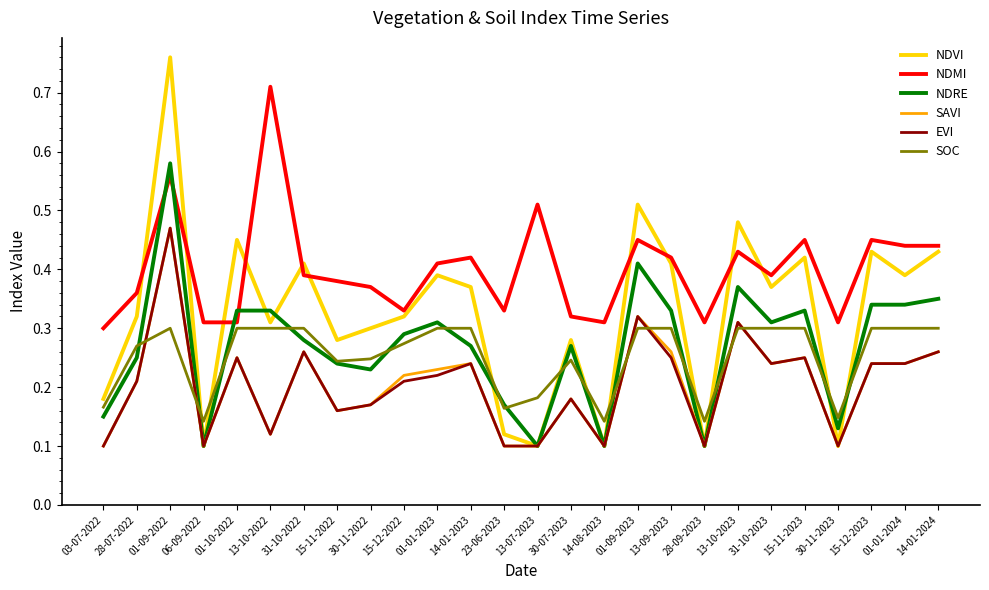

What is the total value across all series at 06-09-2022?

0.9